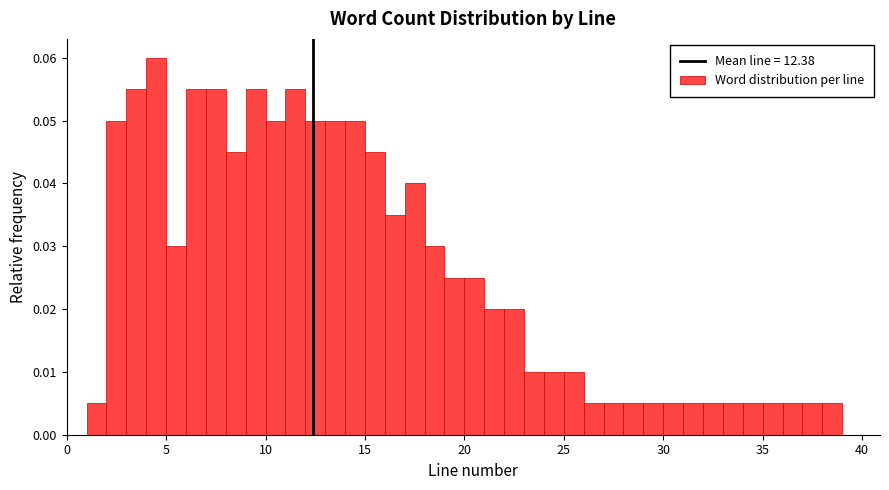

Around what value on the x-axis is the tallest bar? Give the approximate position of its centre, as read against the axis.

4.5